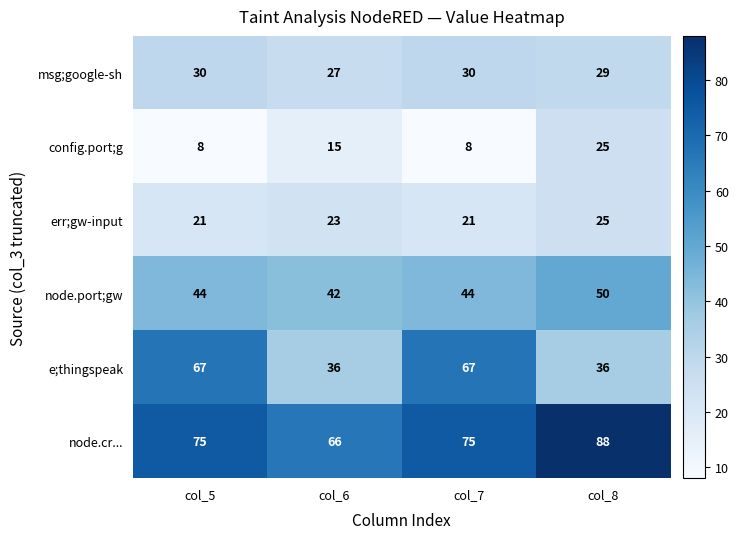

What is the difference between the config.port;g values at col_7 and col_8?

17